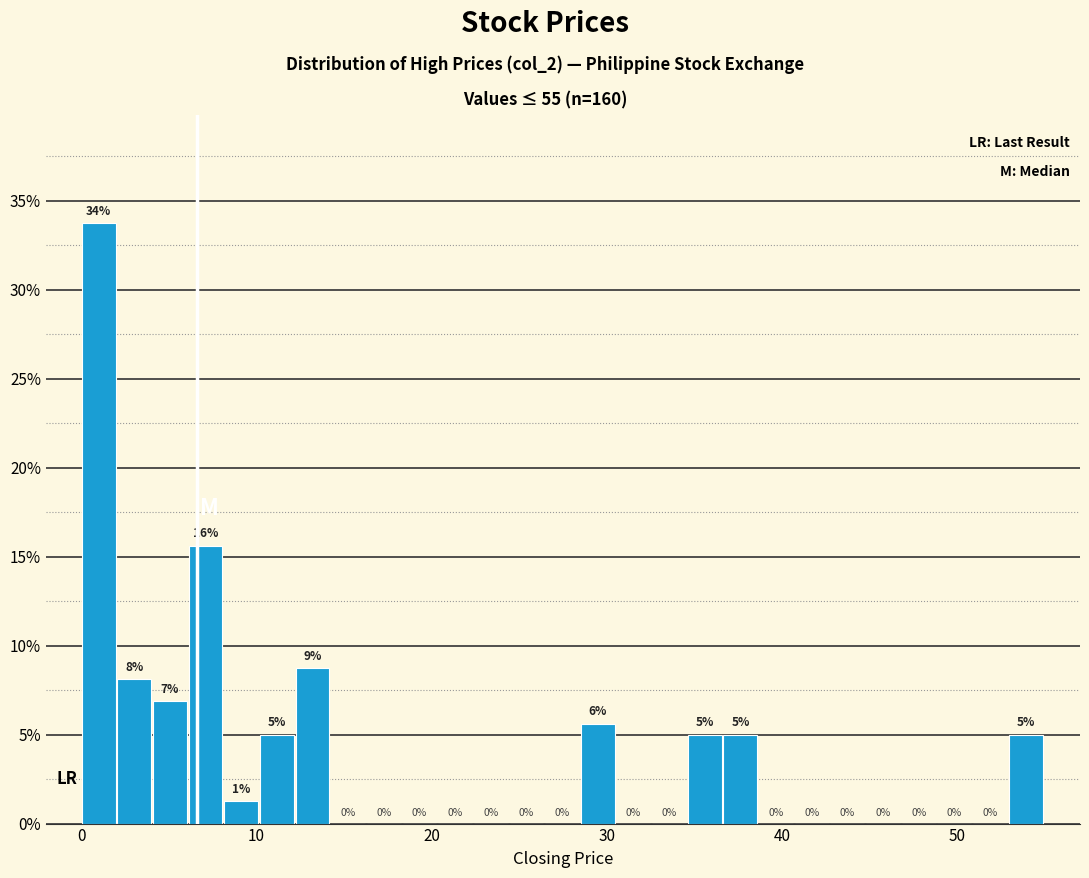

Read against the x-axis, roughly where is the centre of the tallest bar?

1